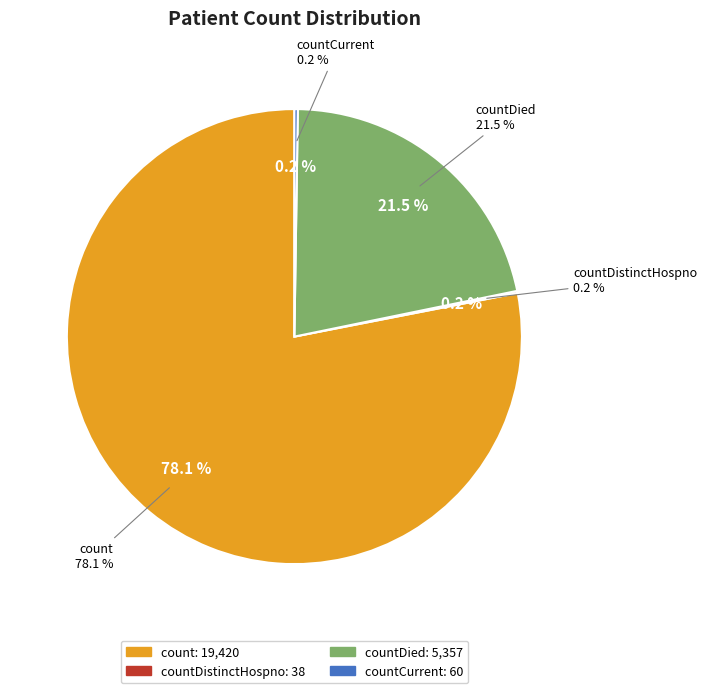

Is it true that countDistinctHospno is 0% of the pie?

True